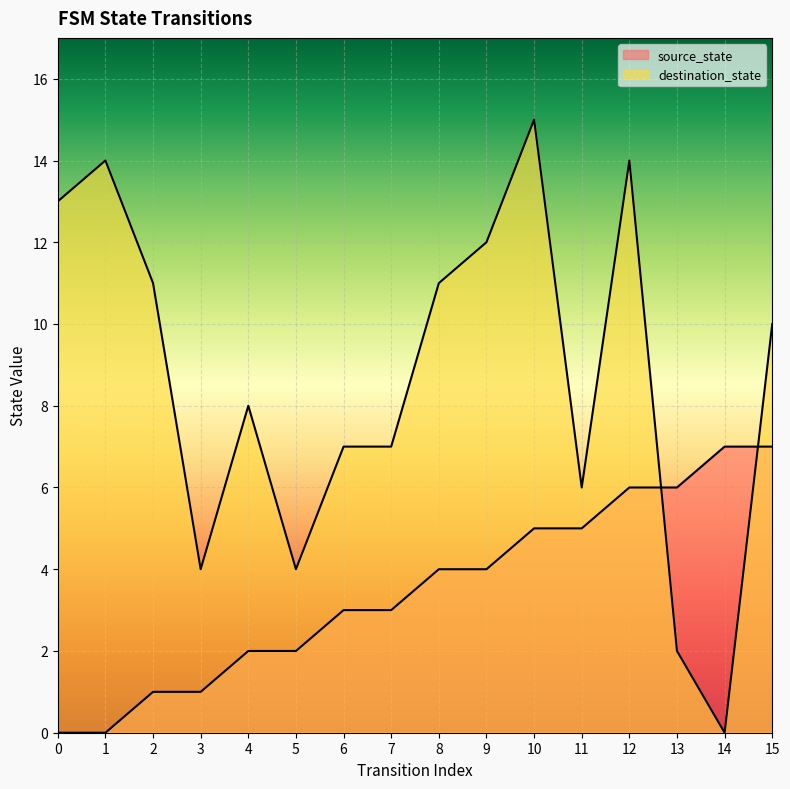

What is the value of the source_state point at the 11th from the left?

5